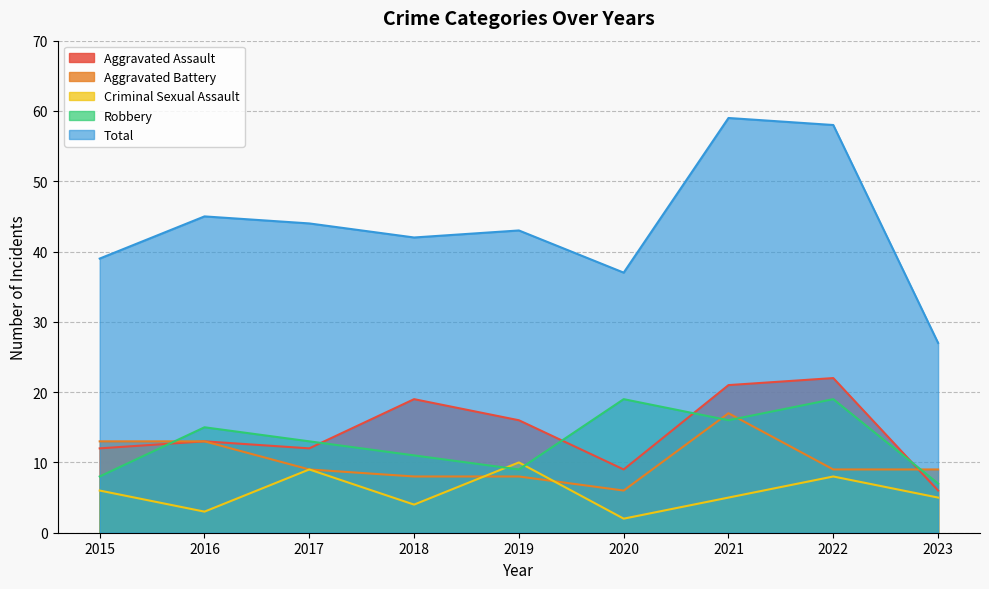

What is the maximum value for Total?

59